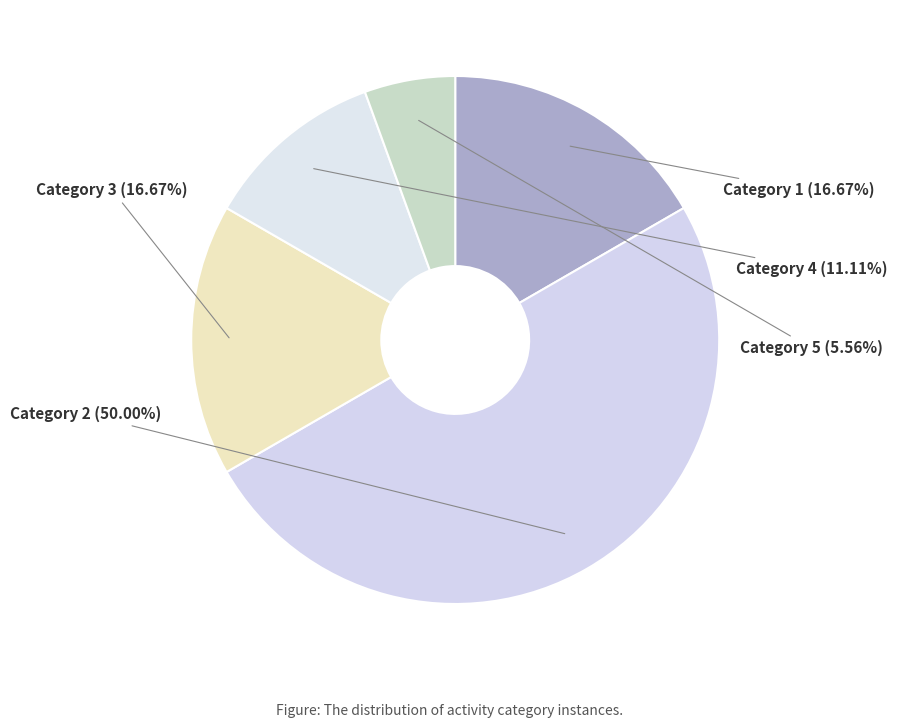

How many segments does this pie chart have?

5